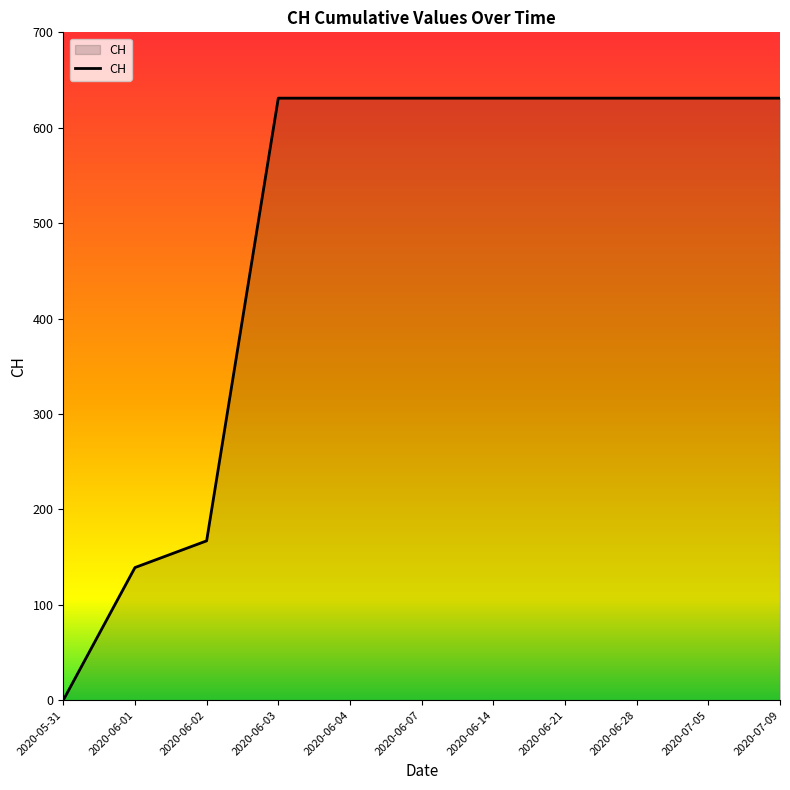

Does the chart display data point markers on the line(s)?

No